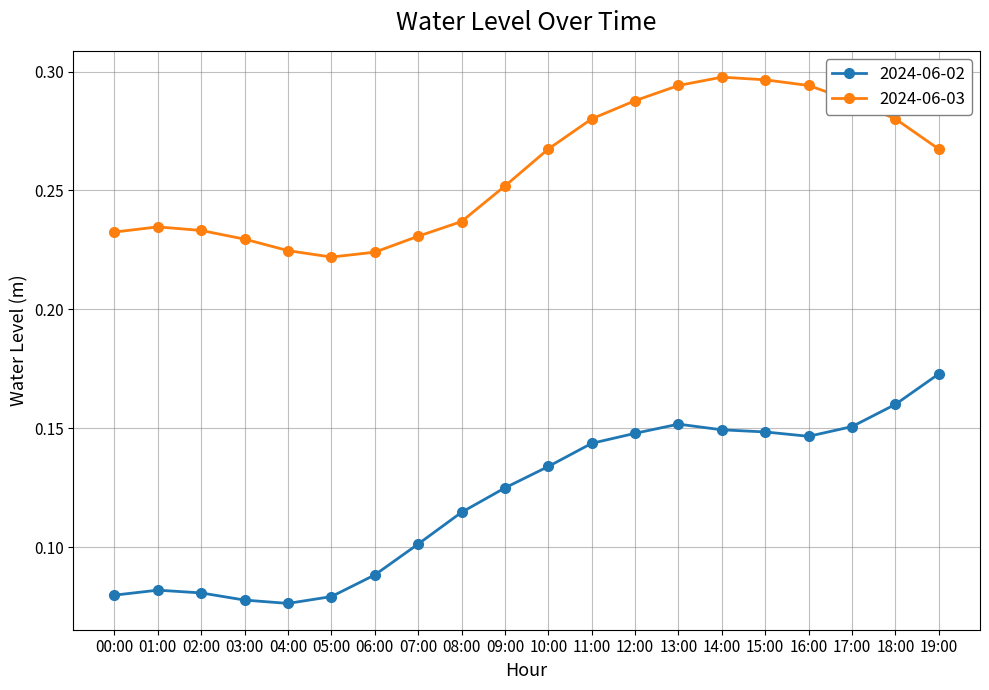

What position from the right is 14:00?

6